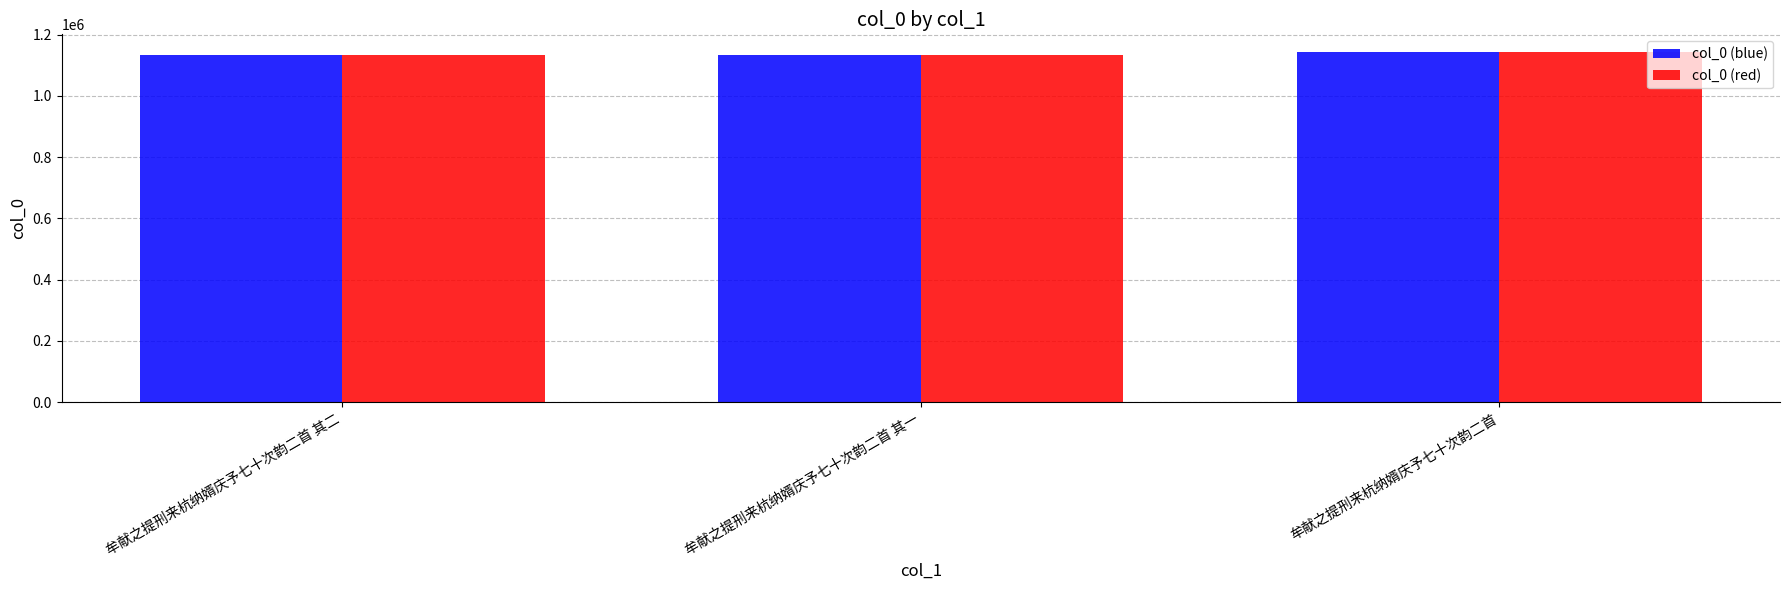

What is the lowest value of the col_0 (blue) series?

1134961